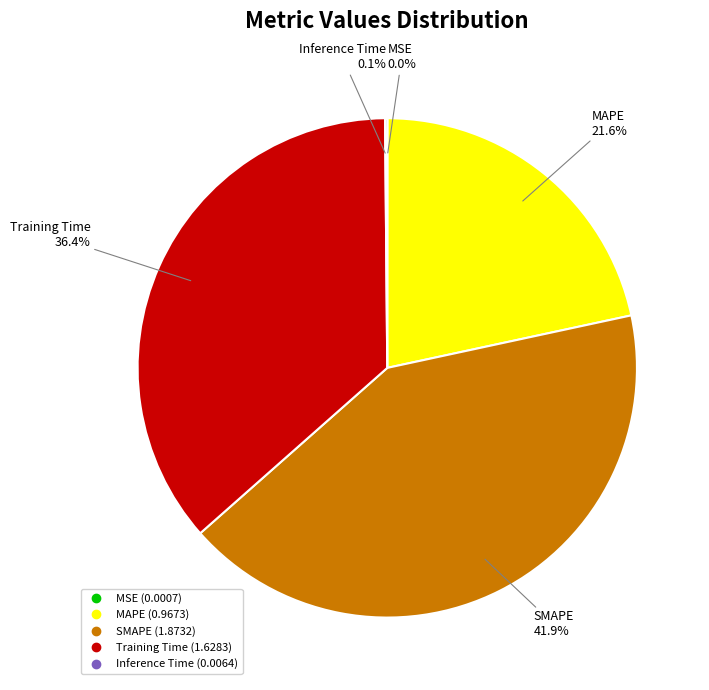

True or false: MAPE accounts for 22% of the total.

True